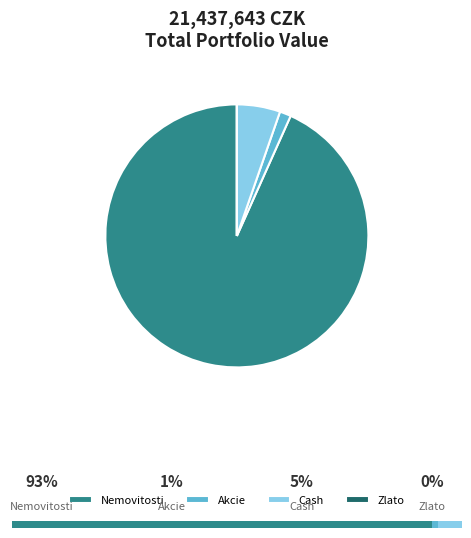

Is there any slice that represents more than half of the pie?

Yes